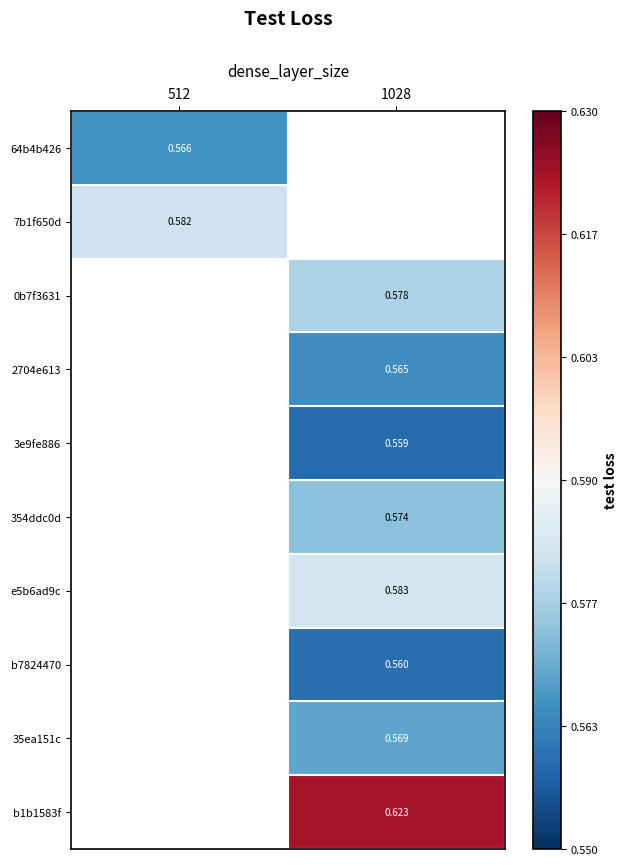

How many series are shown in this chart?

10